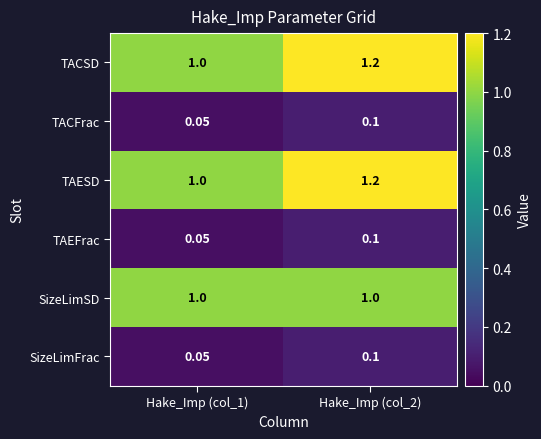

At how many categories does at least one series exceed 0?

2